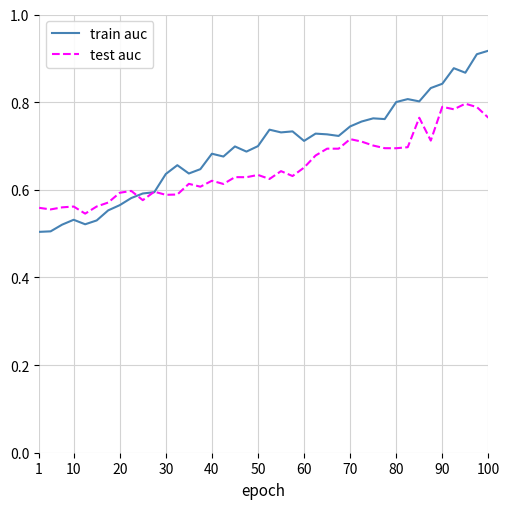

Which series has the widest spread of values?

train auc